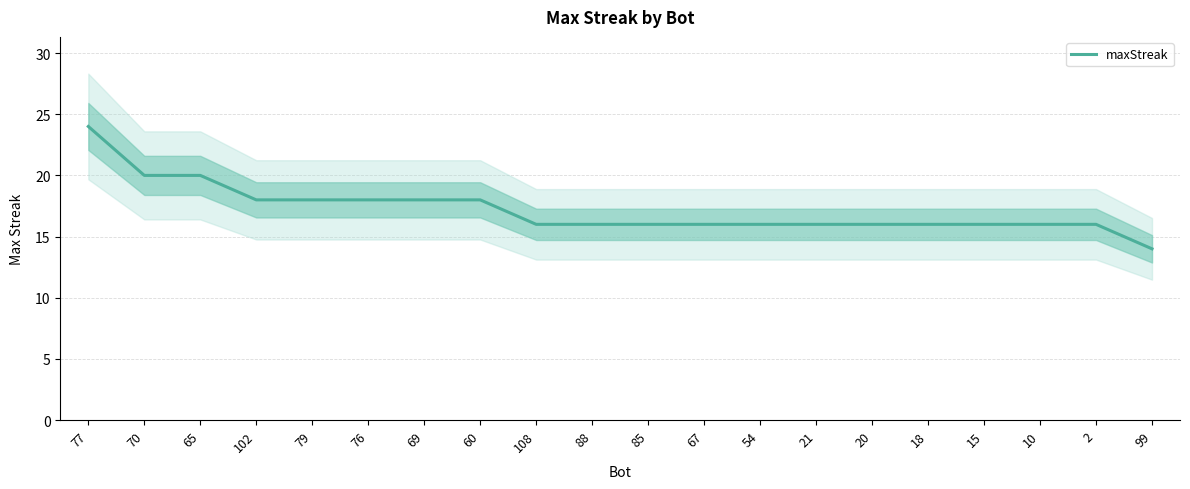

What is the change in value from 77 to 18?

-8